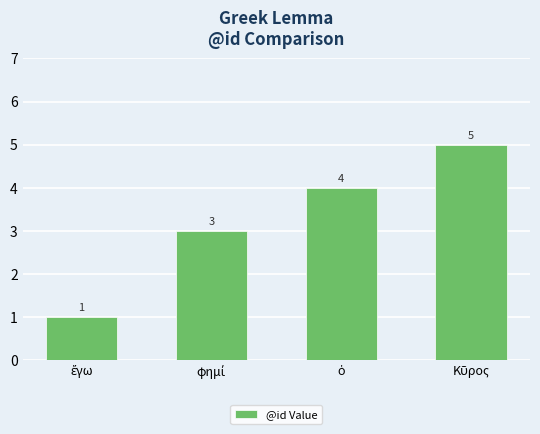

What is the sum of all values?

13